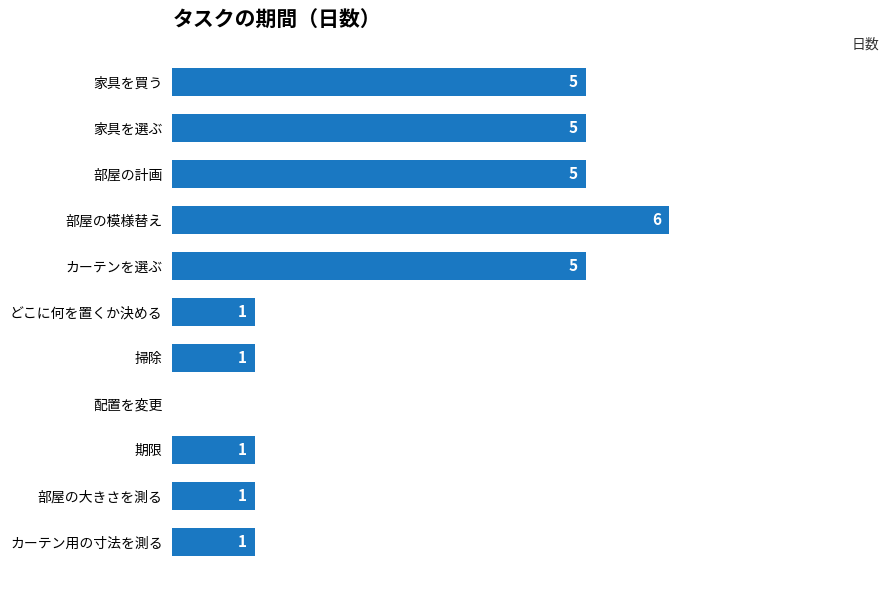

Between 掃除 and 家具を買う, which is larger?

家具を買う